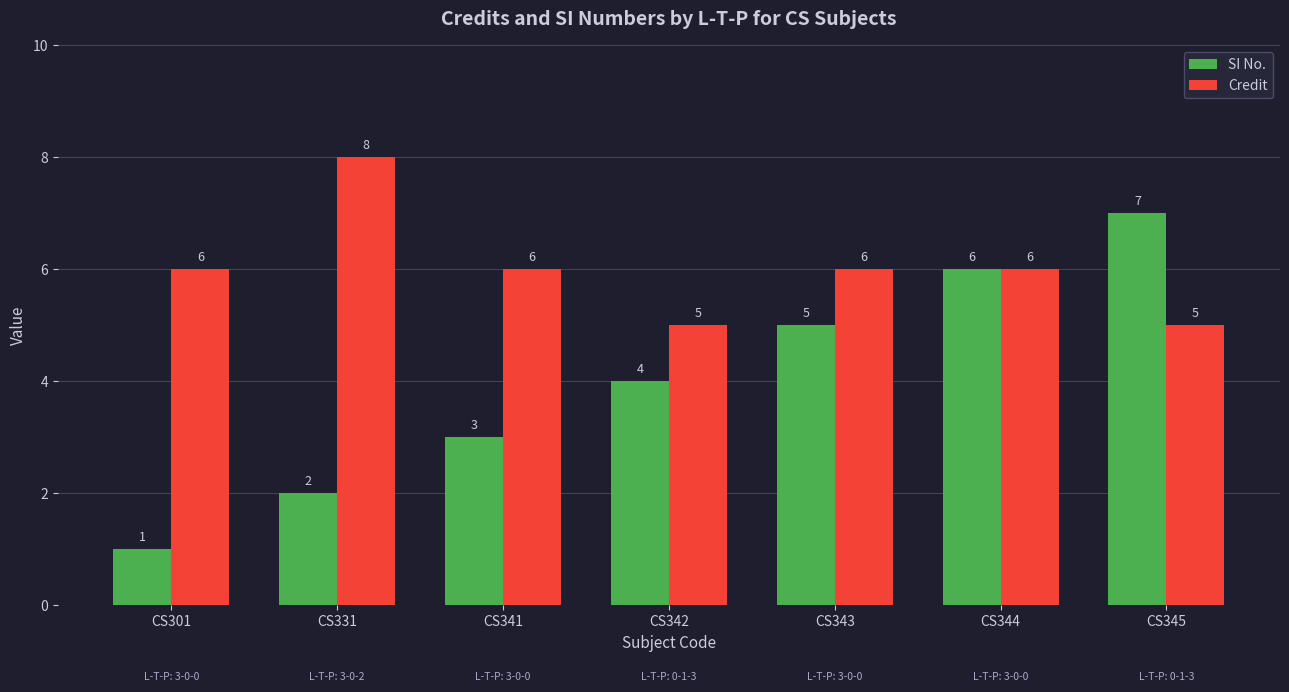

How many bars are there in each group?

2